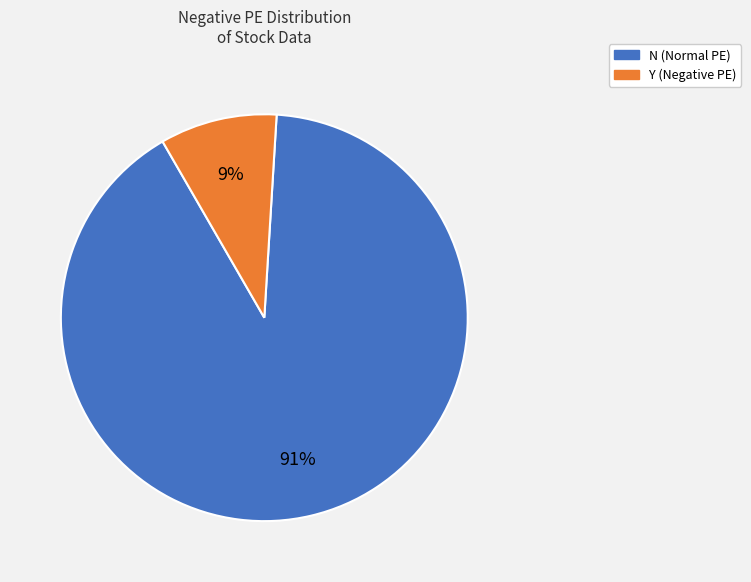

Between N and Y, which is larger?

N